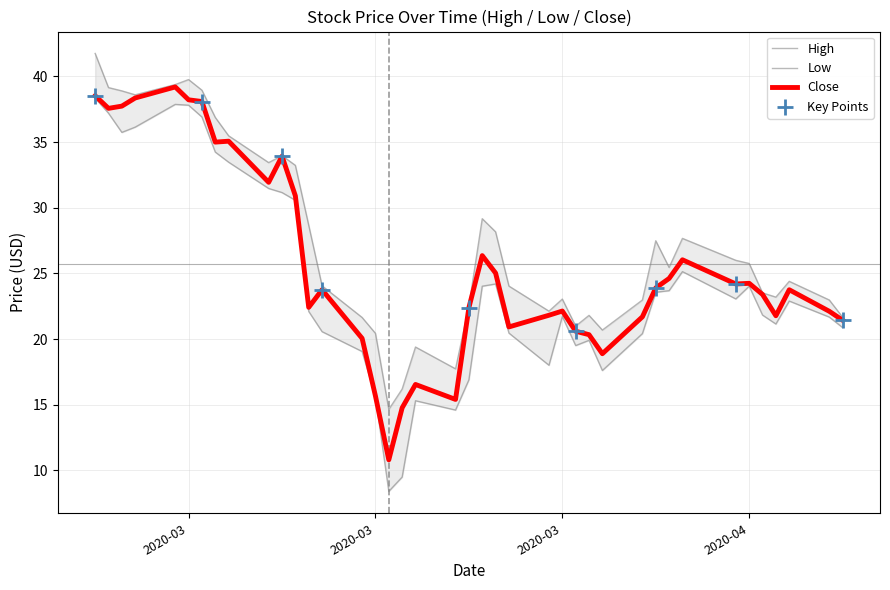

What is the total value across all series at 22?

77.4